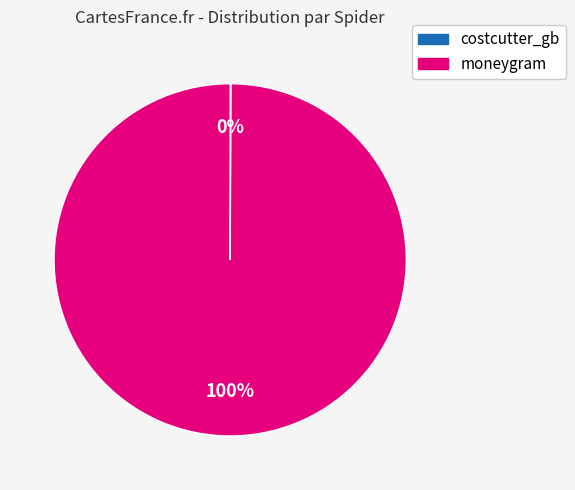

Is there a majority slice in this chart?

Yes